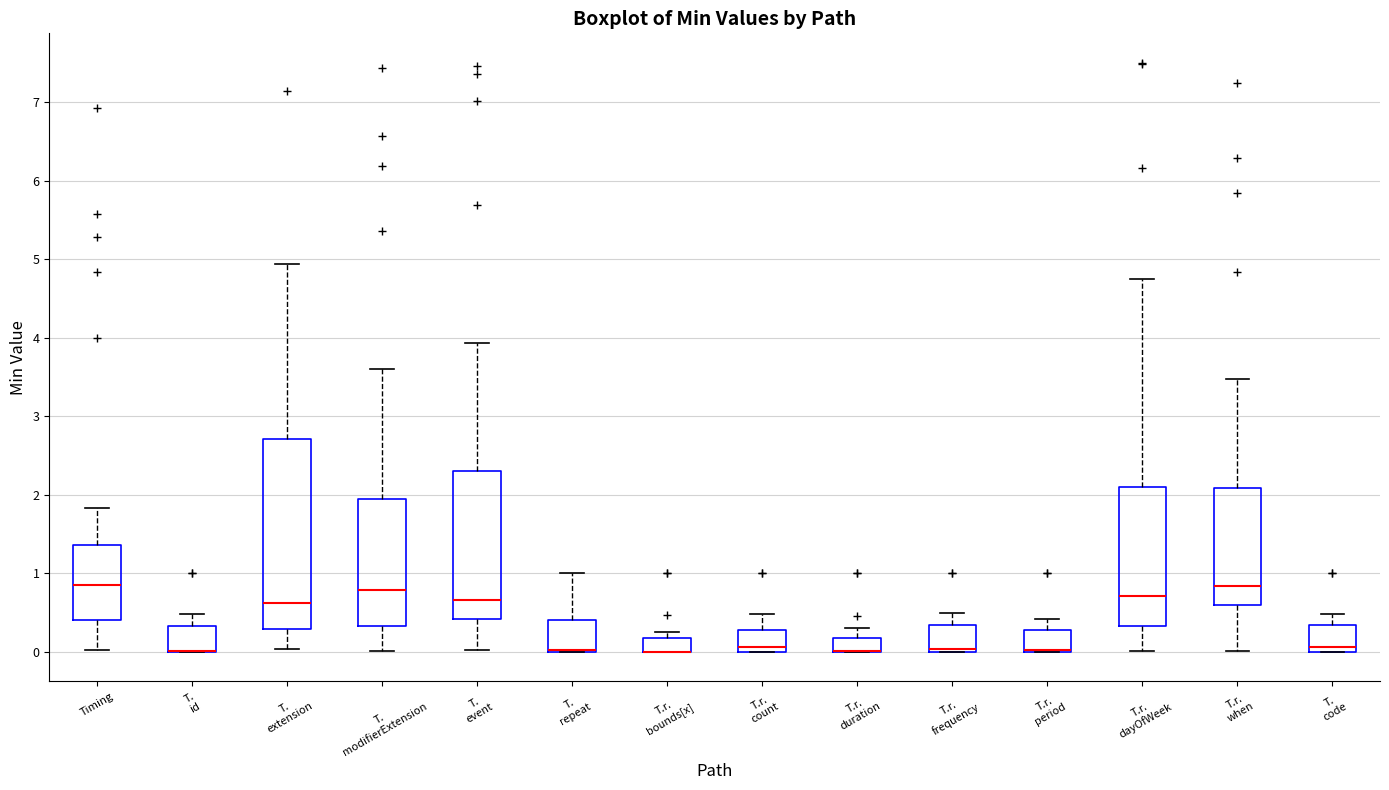

Where does the upper whisker of the box for T. modifierExtension end on the y-axis? The values are not printed on the chart, so give them approximately, as read against the axis.

3.6